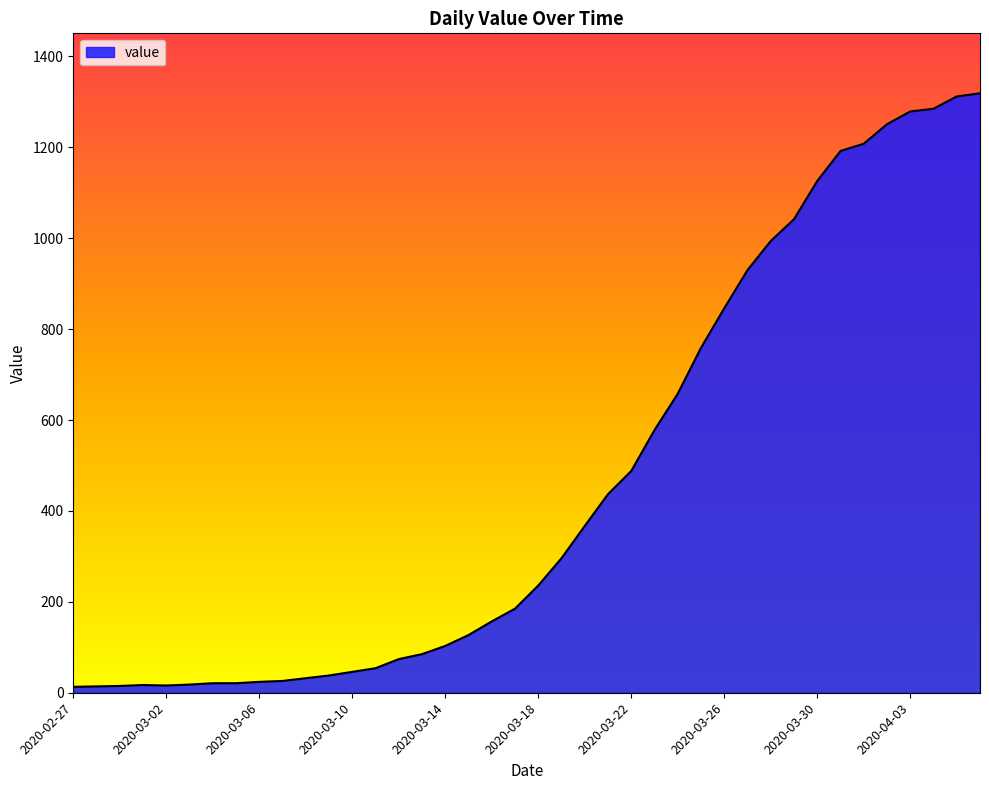

What is the average value?

467